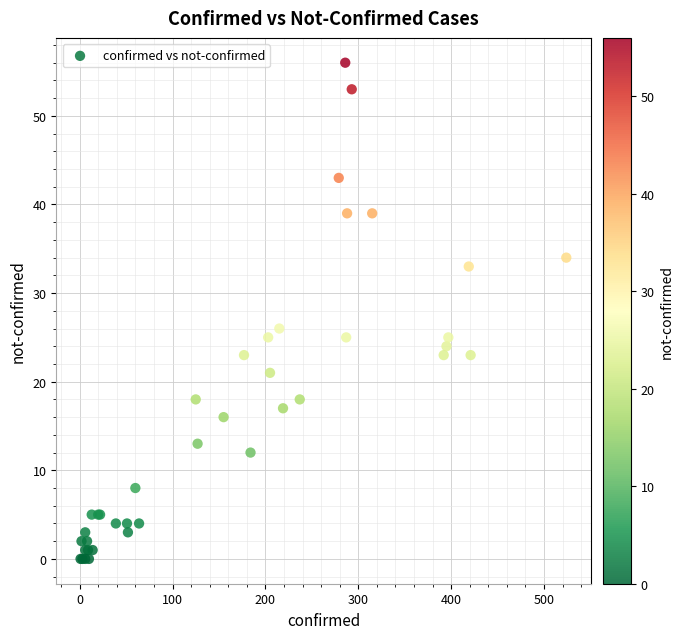

What Y value in the scatter plot is closest to 28?

26